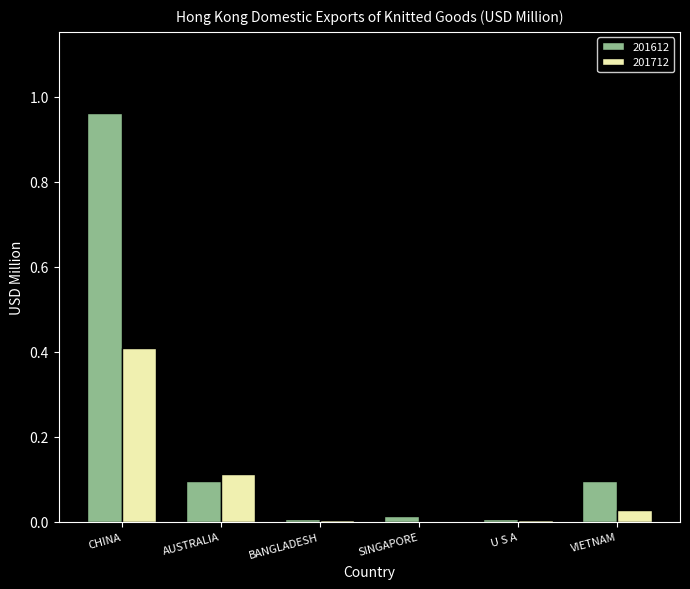

True or false: 201612 has a value of 0.1 at AUSTRALIA.

True